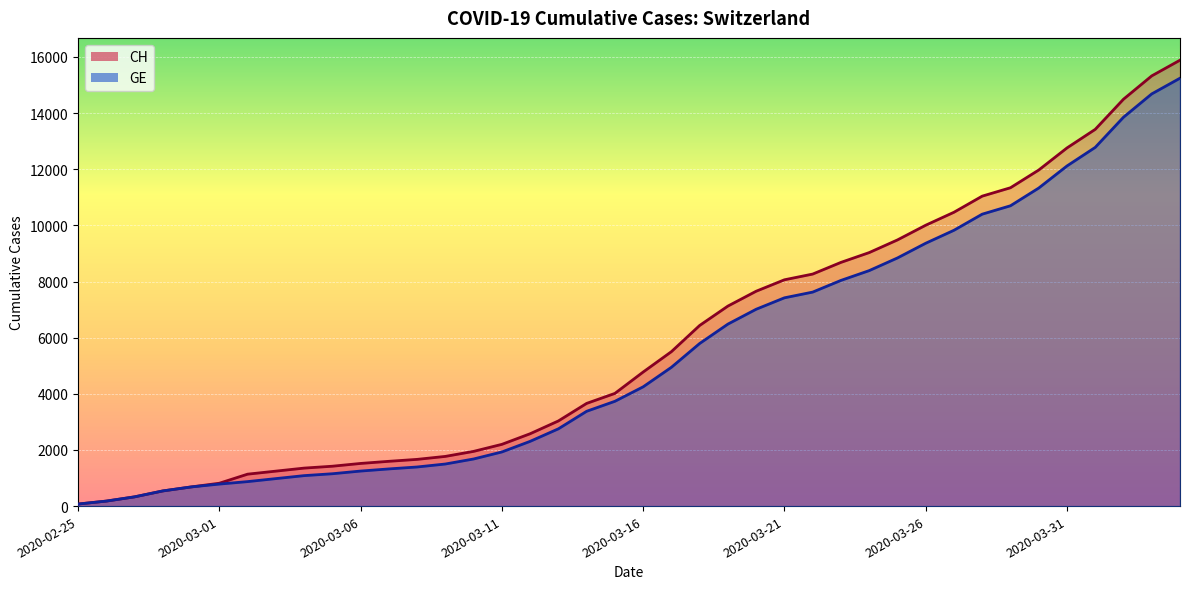

What is the spread (max minus min) of values at 2020-03-02?

265